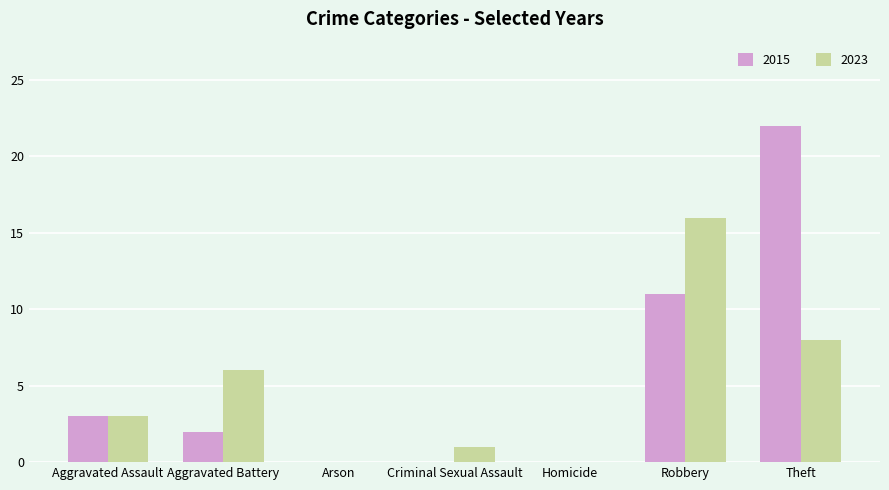

At which label does 2015 reach its peak?

Theft